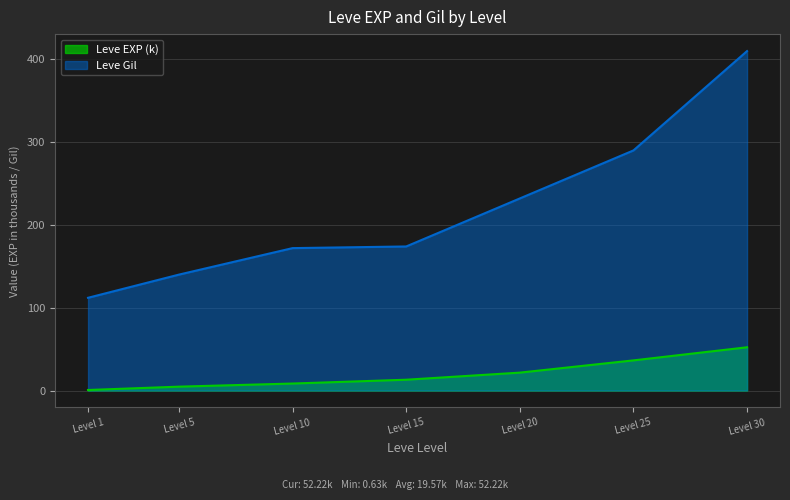

Rank the series by their average value, from highest to lowest.

Leve Gil, Leve EXP (k)